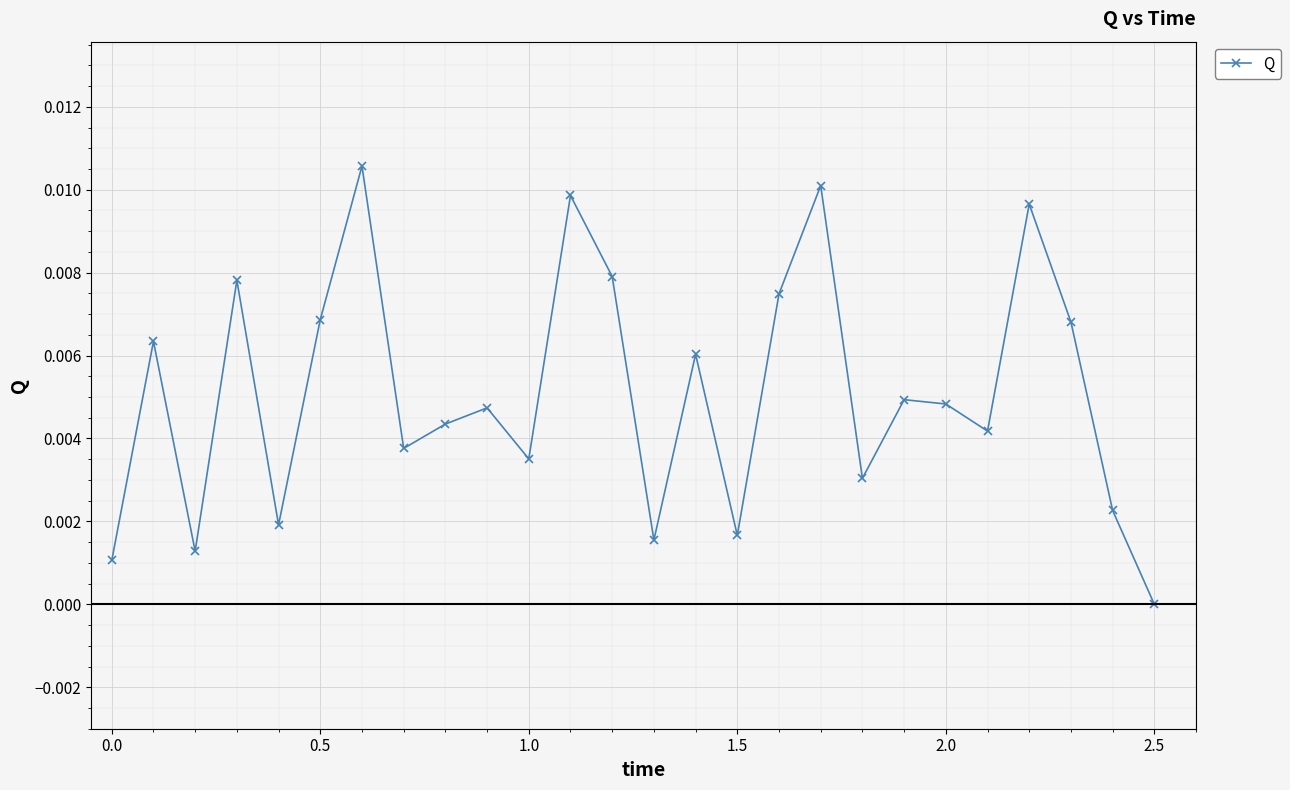

How many points are higher than both their immediate neighbors (excluding endpoints)?

9